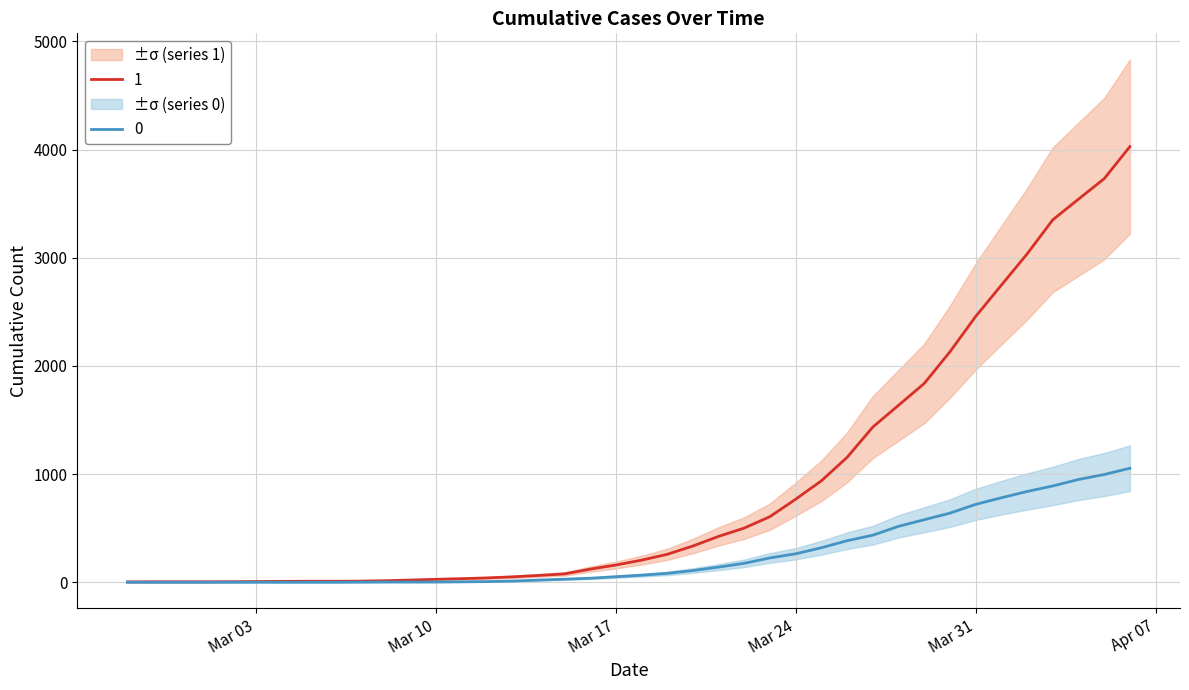

Reading left to right, list all the values displayed in this chart.

0: 0	0	0	0	0	0	0	0	0	1	2	2	2	4	6	11	20	28	37	51	65	82	108	140	175	225	263	319	384	435	517	578	639	720	781	839	890	950	996	1054
1: 3	4	4	4	5	6	8	9	9	10	14	20	27	33	40	50	63	77	121	159	204	258	335	424	501	607	768	938	1155	1435	1636	1838	2131	2457	2747	3035	3351	3542	3731	4028